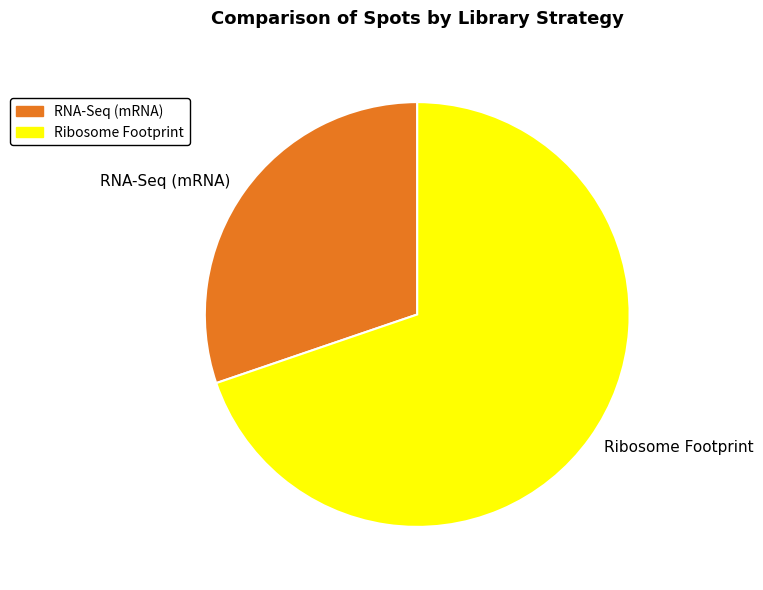

Rank the categories by value from lowest to highest.

RNA-Seq (mRNA), Ribosome Footprint